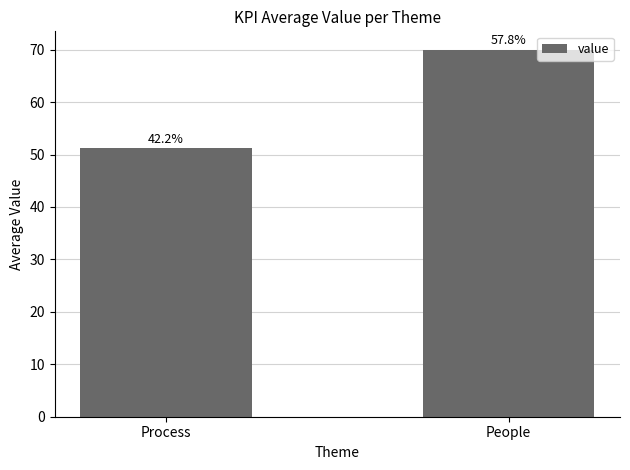

Reading left to right, extract all data points from this chart.

51.2	70.0